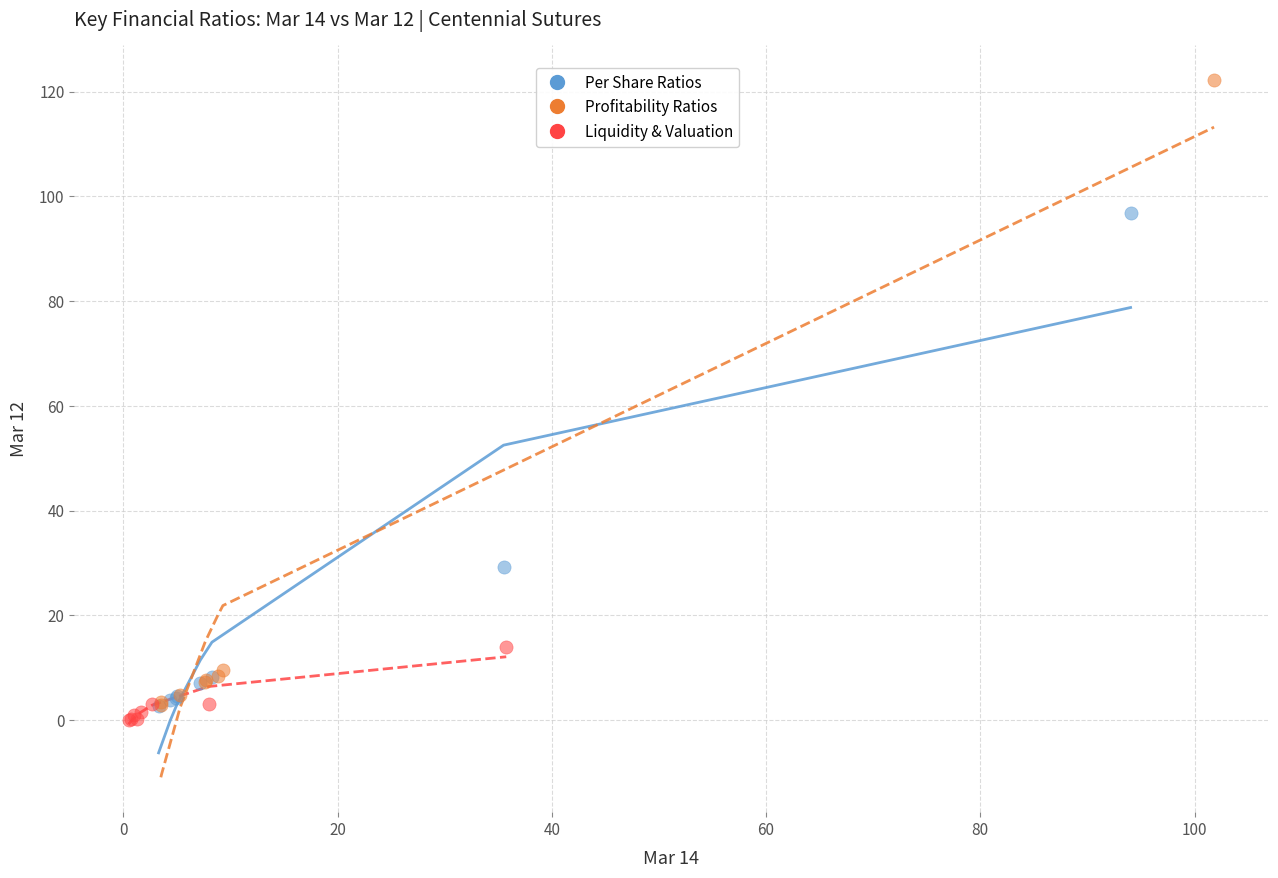

Which series reaches the maximum Y coordinate?

Profitability Ratios